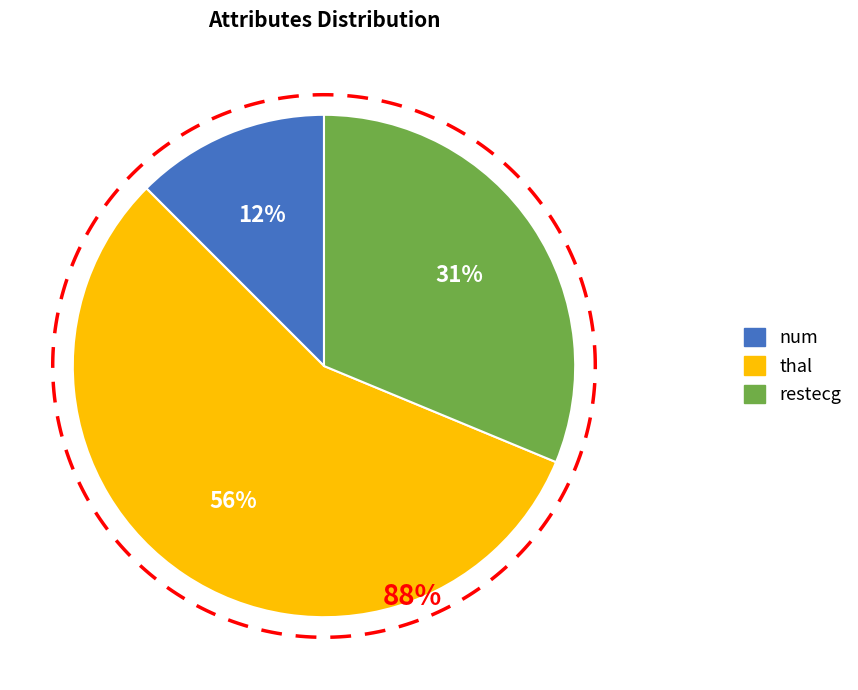

What is the largest slice in the pie chart?

thal